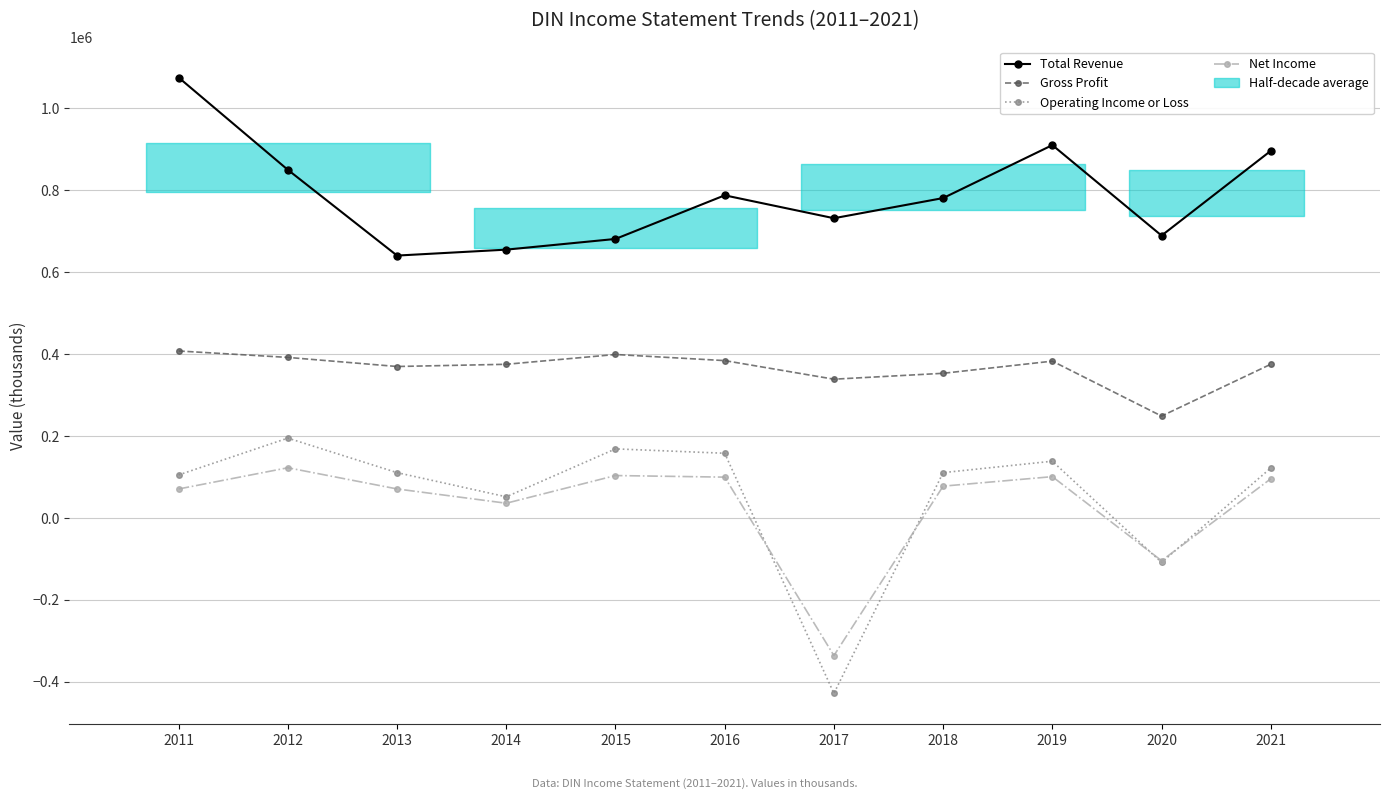

What is the greatest value displayed?

1075200